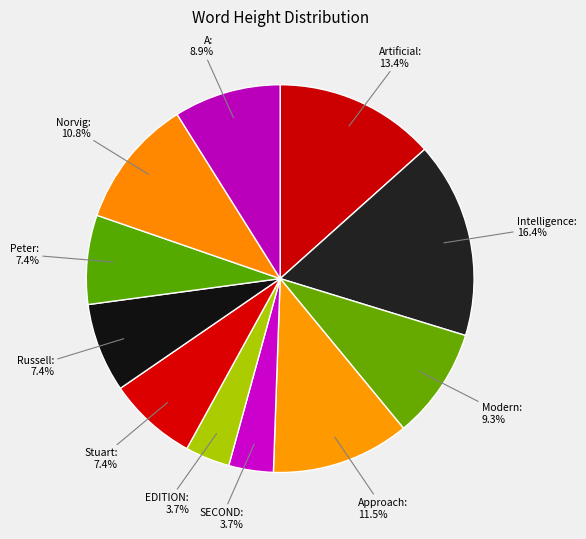

To the nearest percent, what is the combined percentage of Norvig and Stuart?

18%